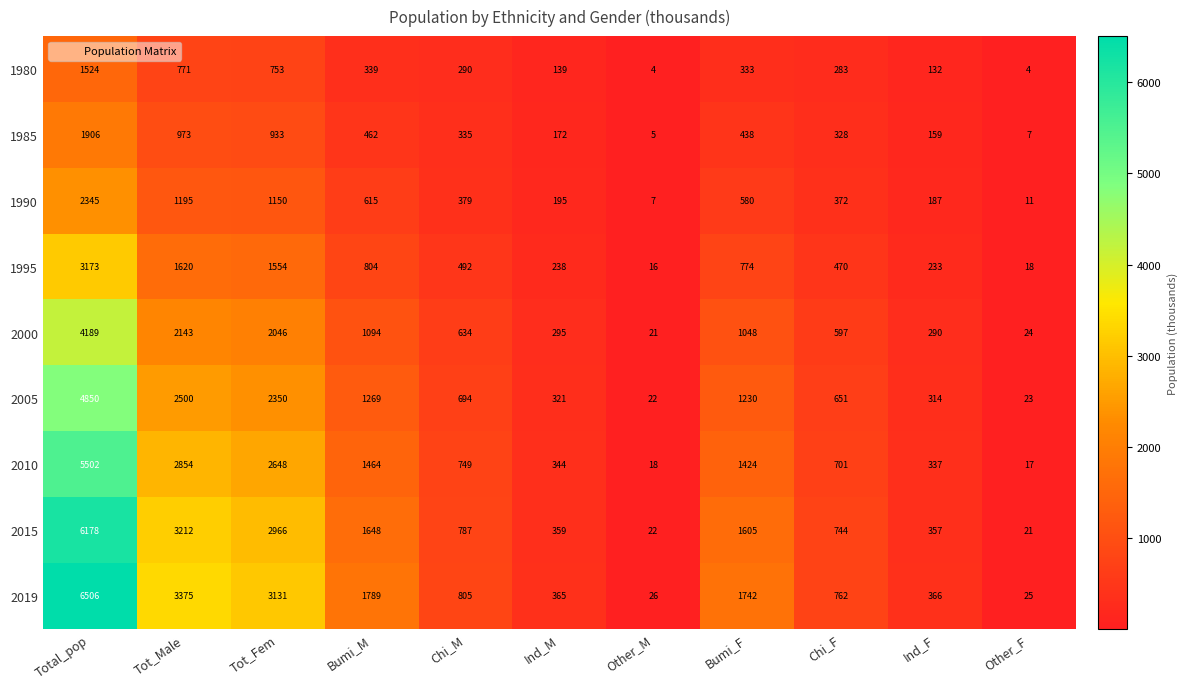

Rank the series at Tot_Fem from highest to lowest value.

2019, 2015, 2010, 2005, 2000, 1995, 1990, 1985, 1980